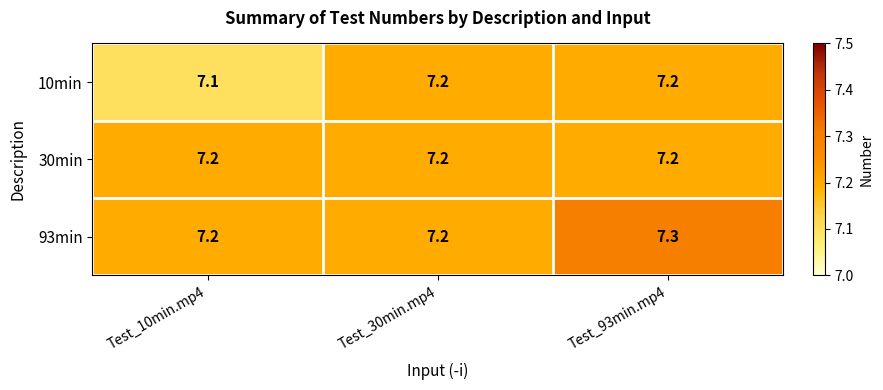

Reading left to right, list all the values displayed in this chart.

10min: 7.1	7.2	7.2
30min: 7.2	7.2	7.2
93min: 7.2	7.2	7.3